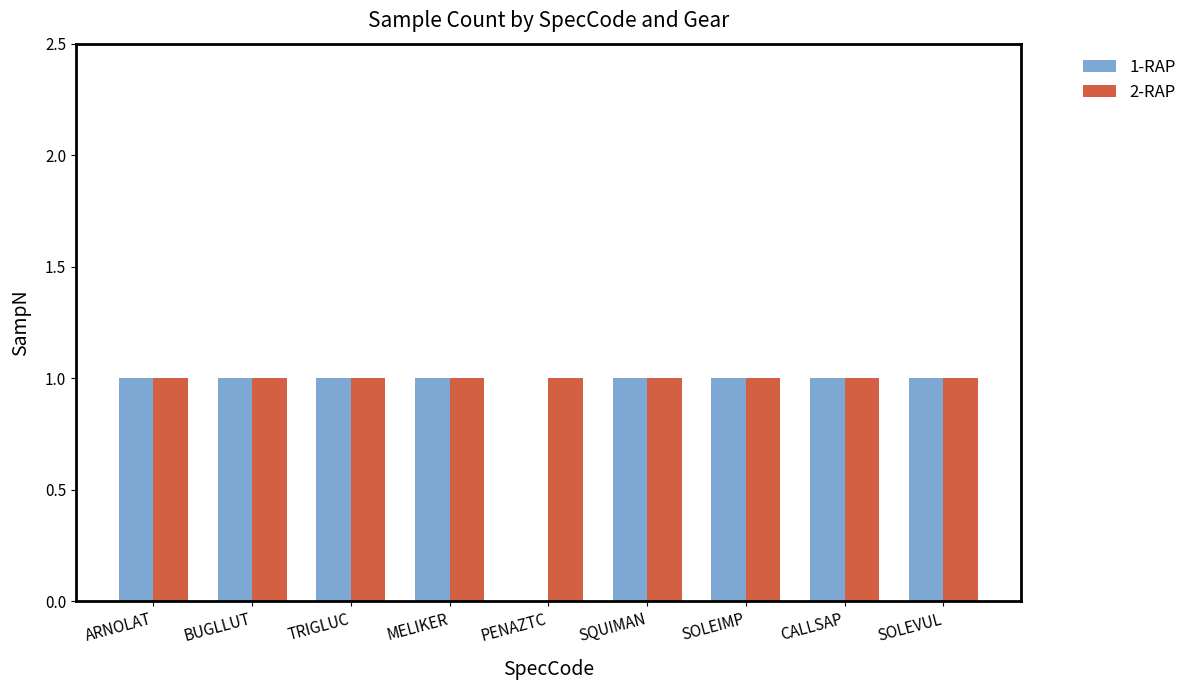

Between MELIKER and PENAZTC, which series saw the biggest shift?

1-RAP